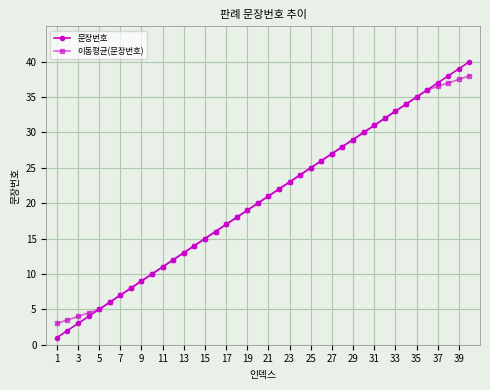

Which series has the largest range (max minus min)?

문장번호